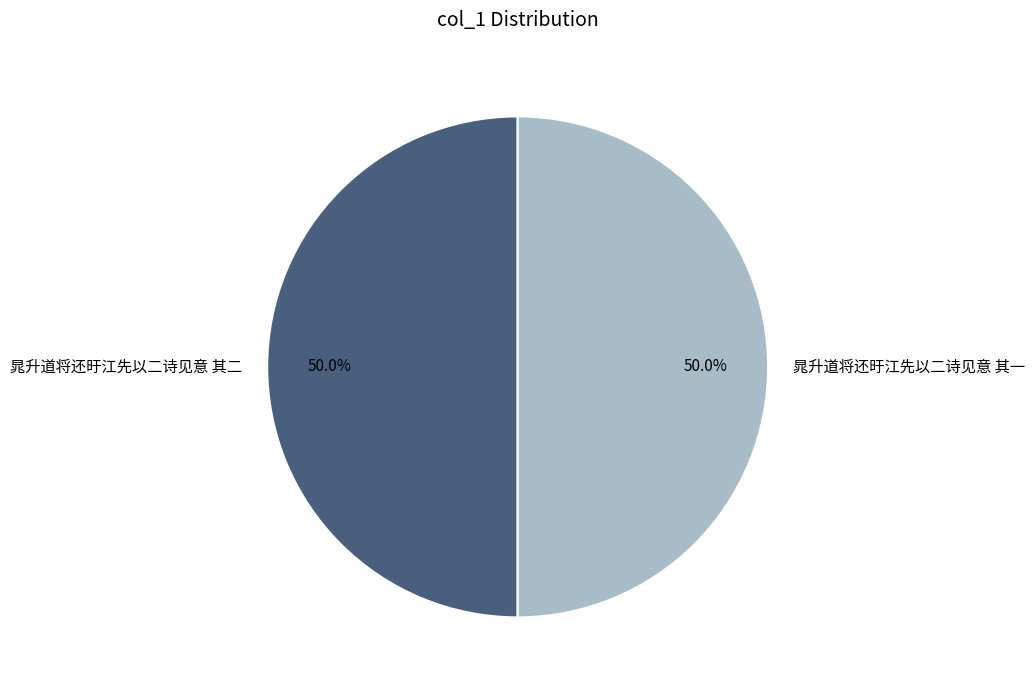

How many segments does this pie chart have?

2